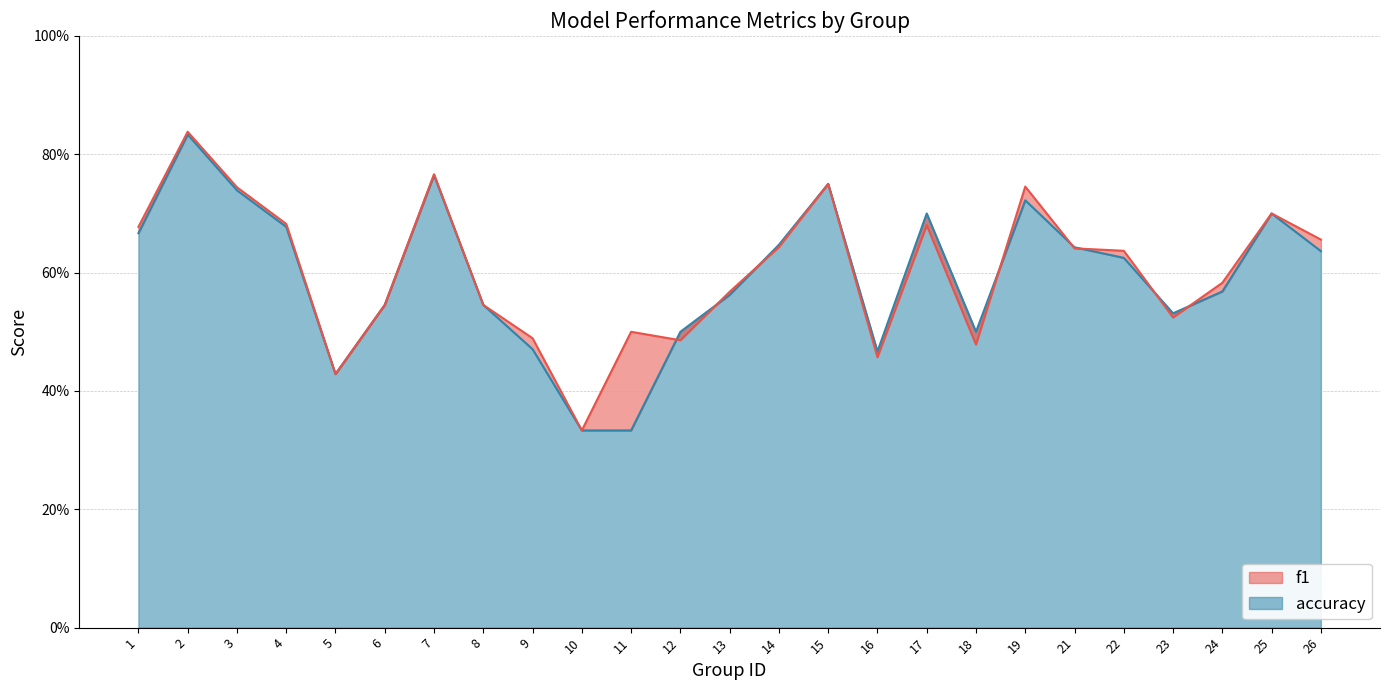

In f1, how many points are lower than both neighbors (excluding endpoints)?

6